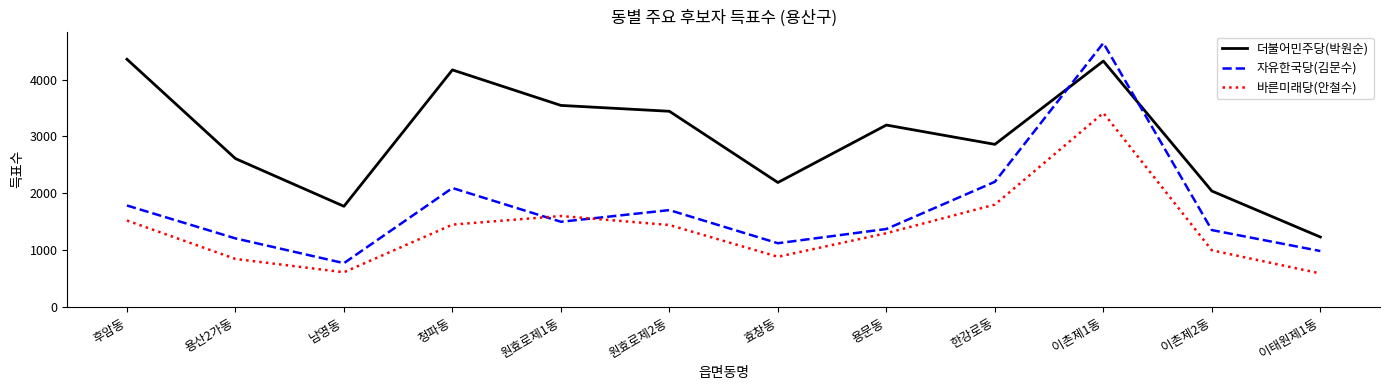

Is it true that 바른미래당(안철수) equals 365 at 이촌제2동?

False